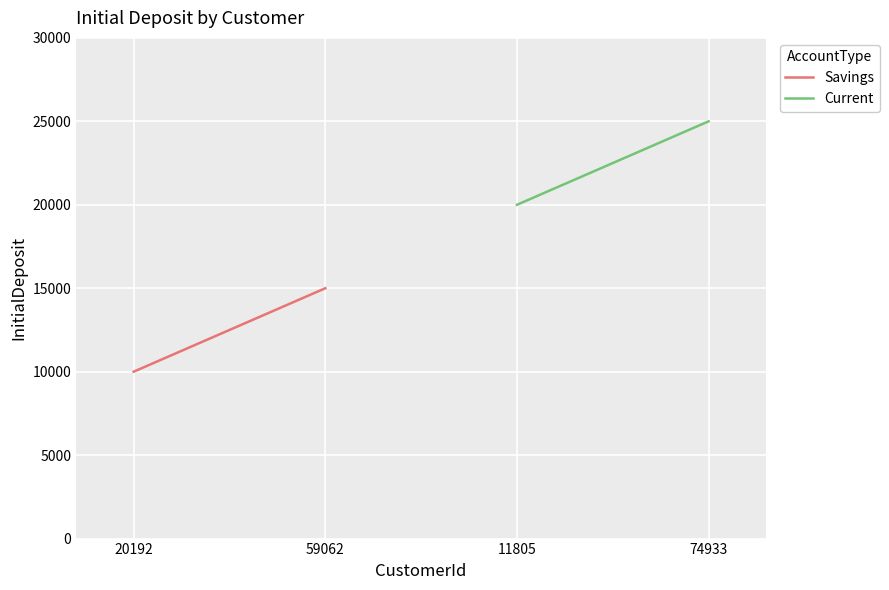

List the series in order of their peak value, highest first.

Current, Savings